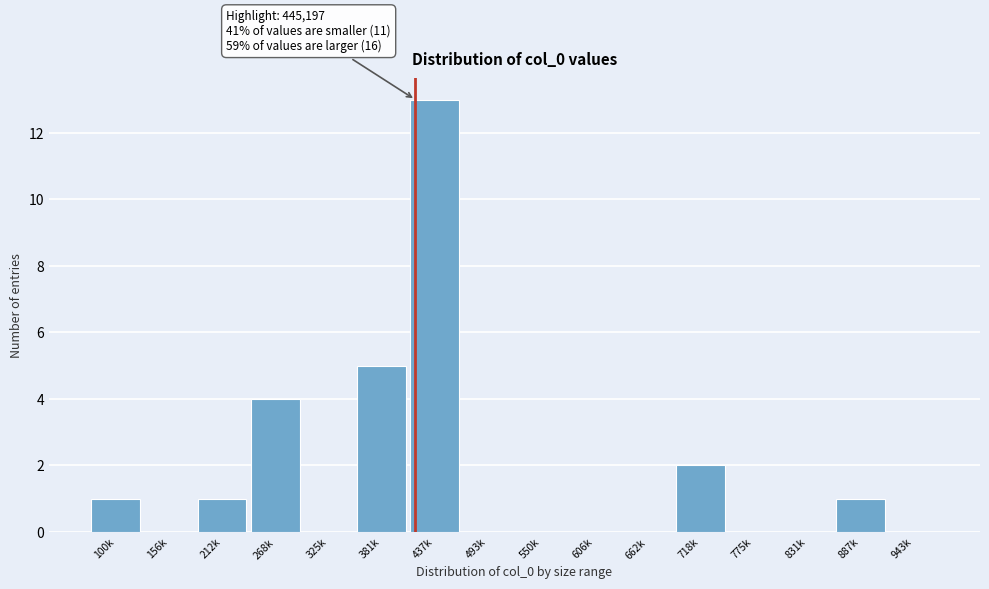

Reading right to left, extract all data points from this chart.

943k=0	887k=1	831k=0	775k=0	718k=2	662k=0	606k=0	550k=0	493k=0	437k=13	381k=5	325k=0	268k=4	212k=1	156k=0	100k=1